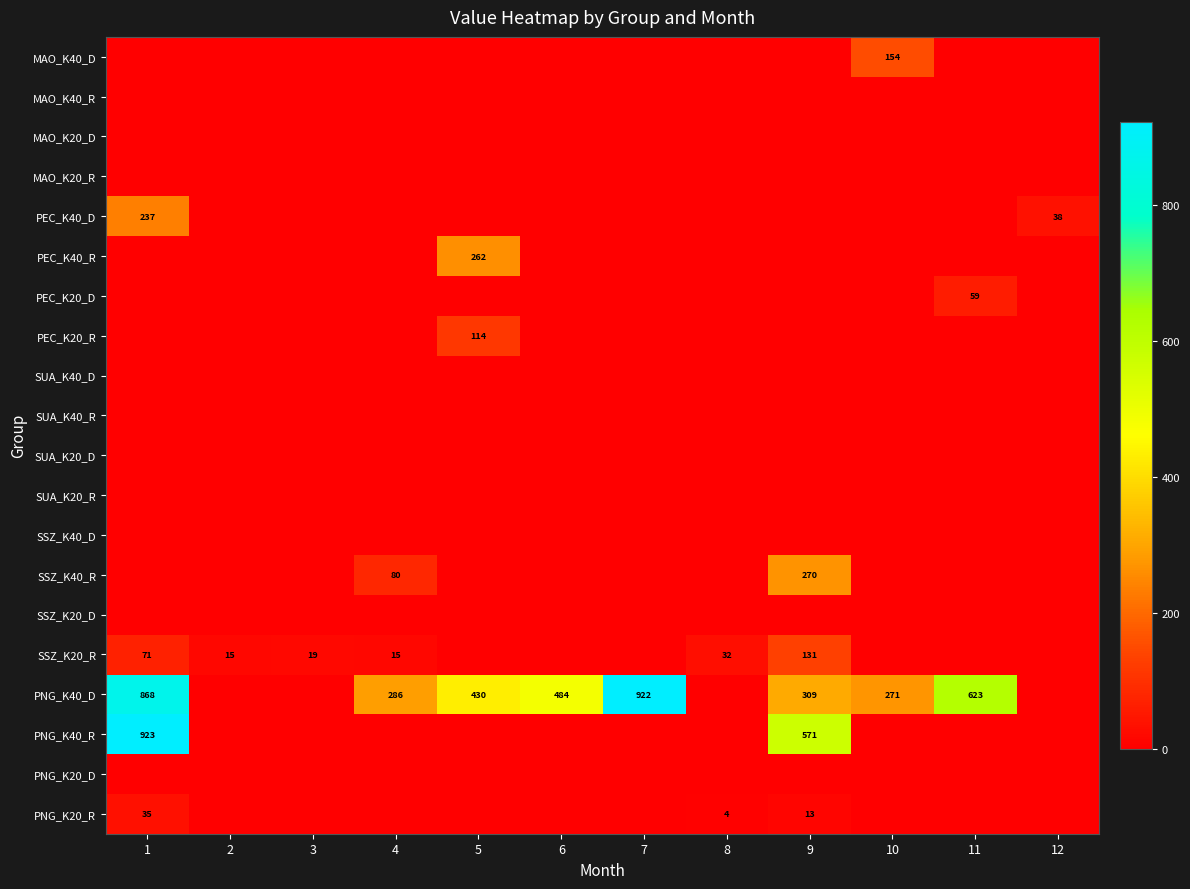

List the labels in order of SUA_K40_R value, smallest first.

1, 2, 3, 4, 5, 6, 7, 8, 9, 10, 11, 12